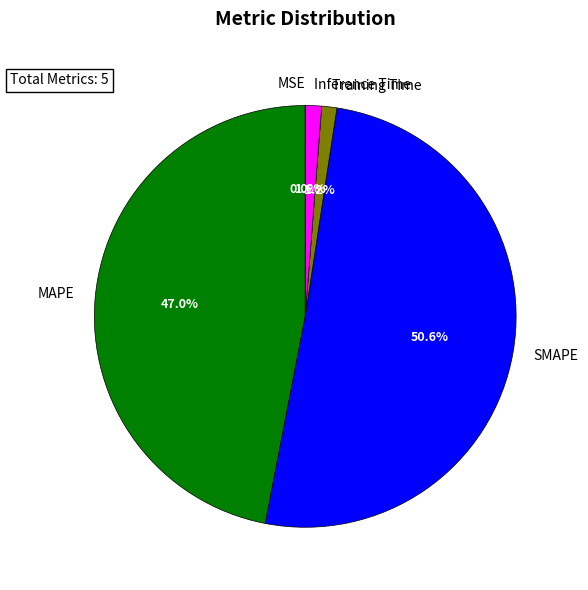

Approximately how many times larger is the value at SMAPE compared to MAPE?

1.1